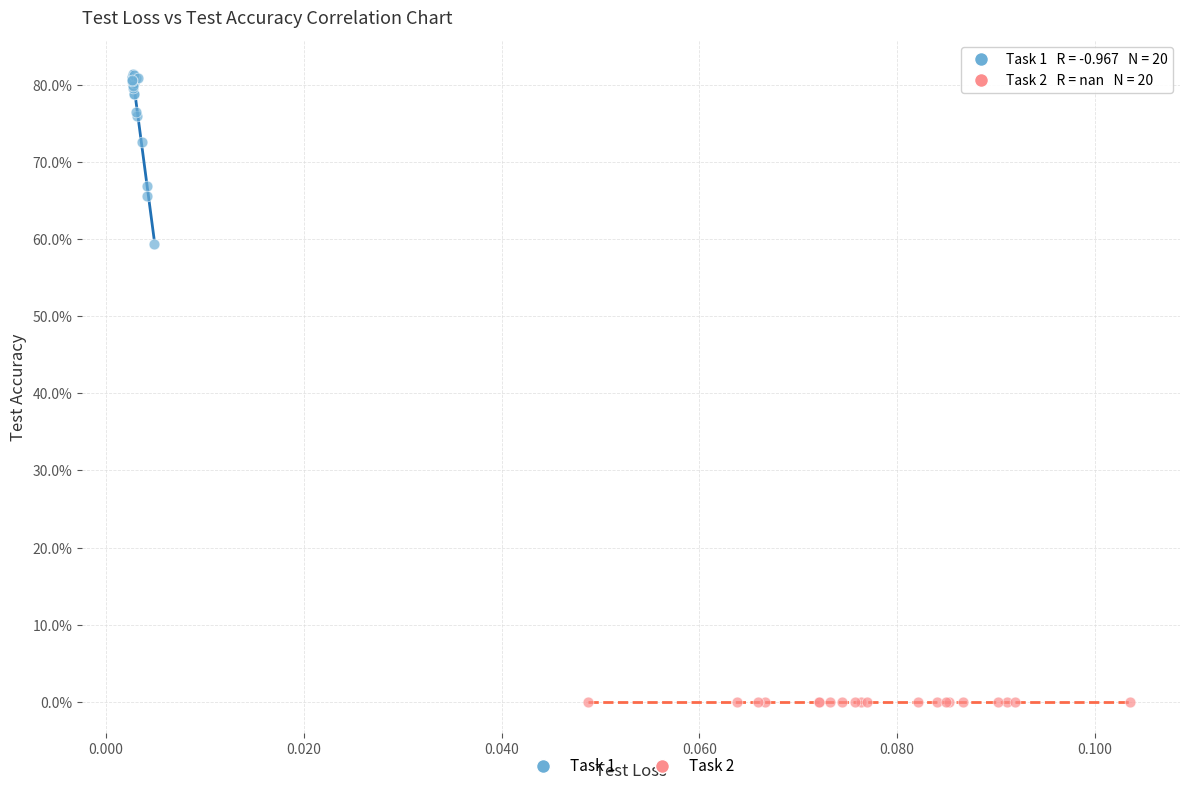

Which series contains the lowest Y value?

Task 2